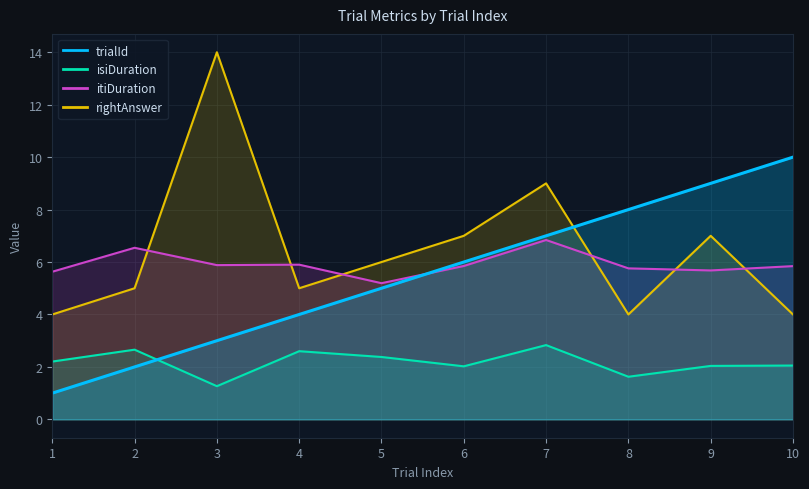

The itiDuration series shows 3.3 at 4. True or false?

False